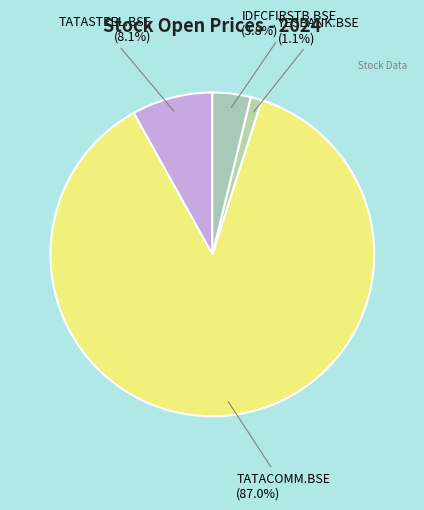

Count the number of slices in the pie.

4